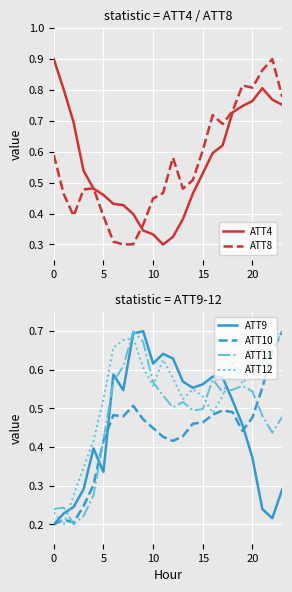

The ATT12 series shows 0.2 at 20. True or false?

False